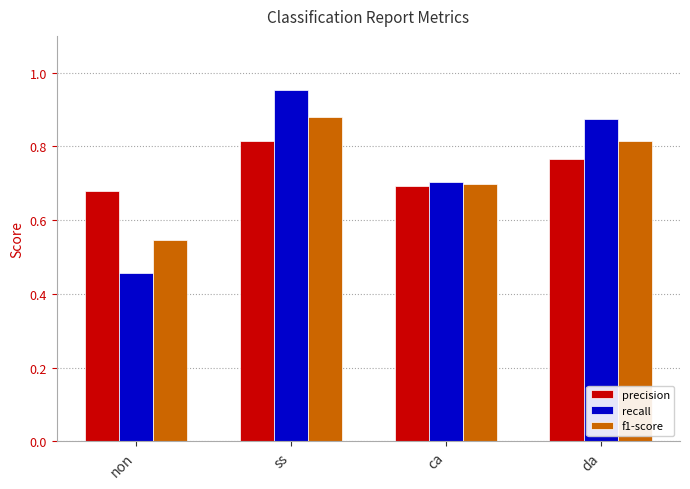

Which series changed the most between non and ca?

recall